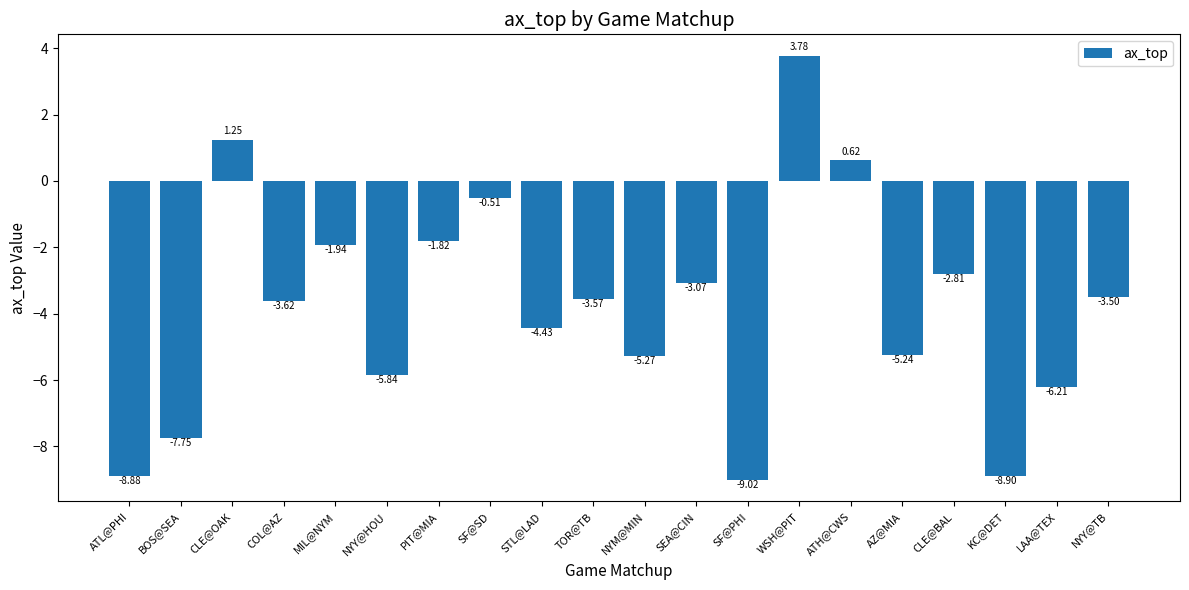

What is the change in value from BOS@SEA to KC@DET?

-1.1